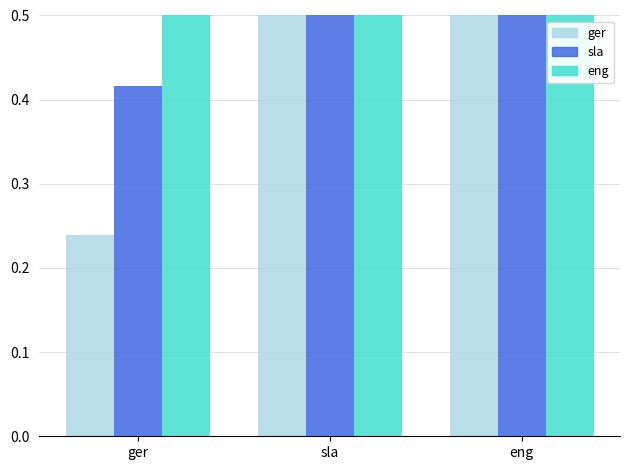

Does the chart contain any negative values?

No